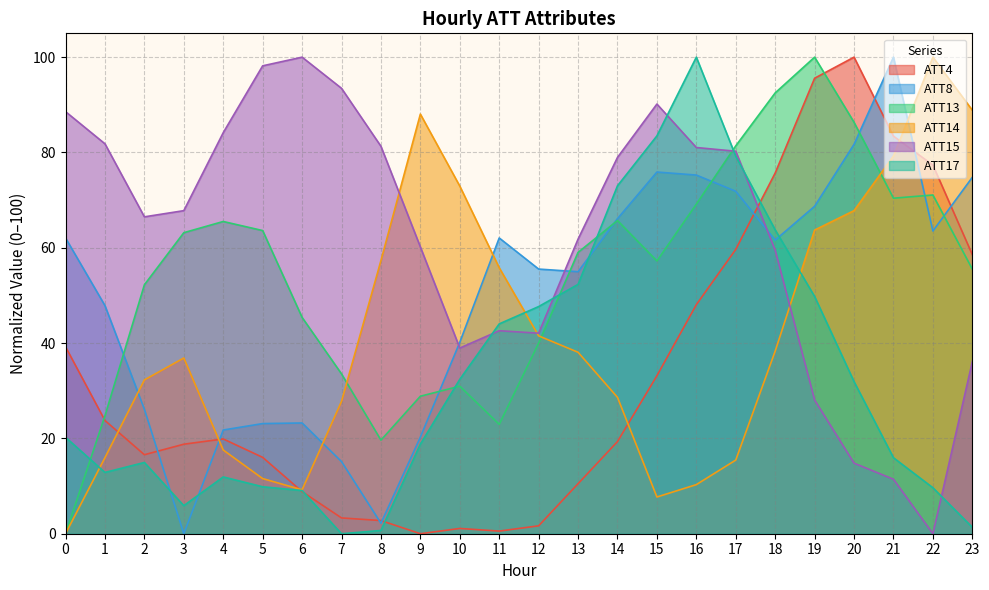

True or false: ATT8 has more than 2 points higher than both neighbors.

True